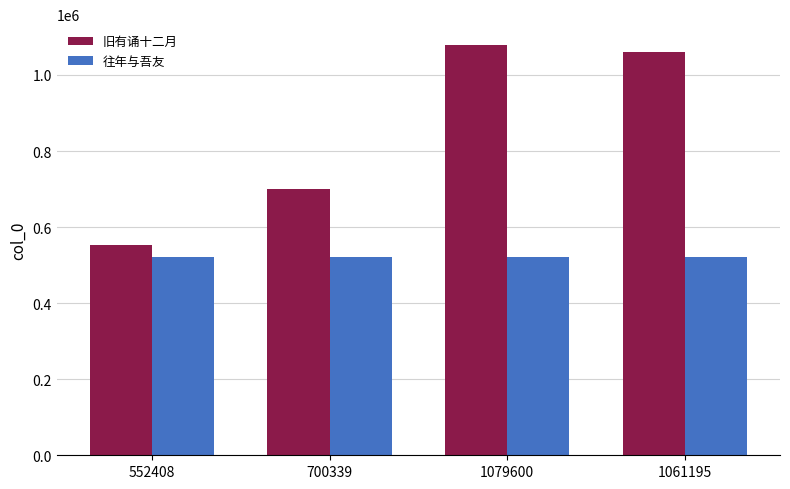

At which category does the chart reach its peak across all series?

1079600